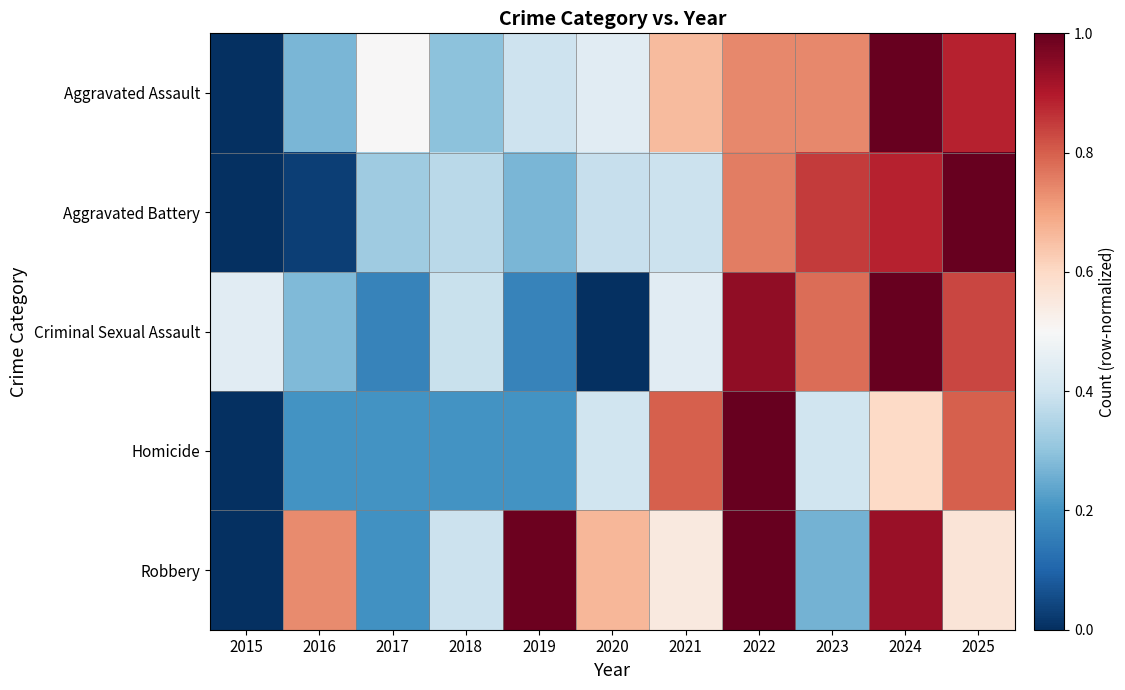

List the series in order of their peak value, highest first.

Aggravated Assault, Aggravated Battery, Criminal Sexual Assault, Homicide, Robbery